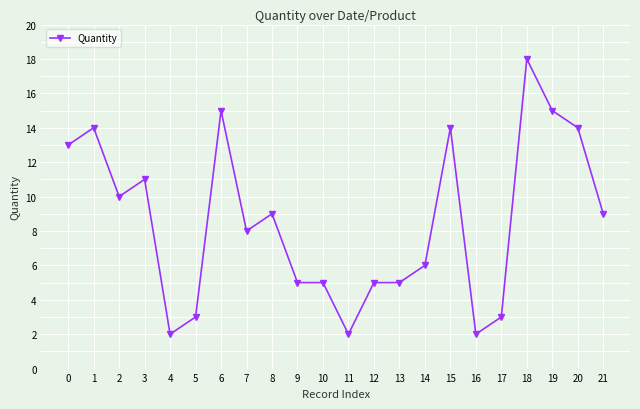

Between 14 and 16, which is larger?

14